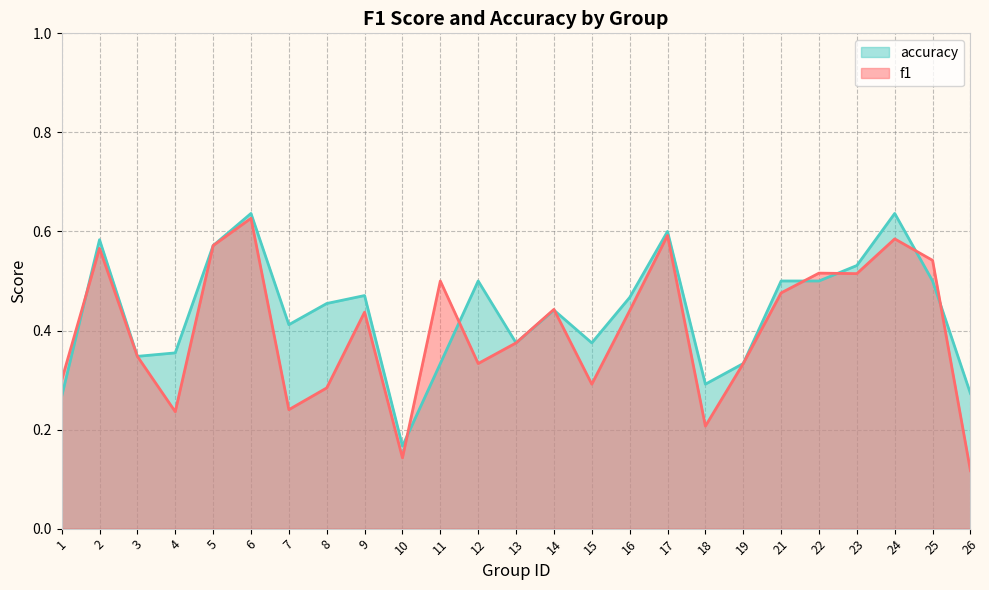

Between which two adjacent categories do f1 and accuracy first intersect?

1 and 2